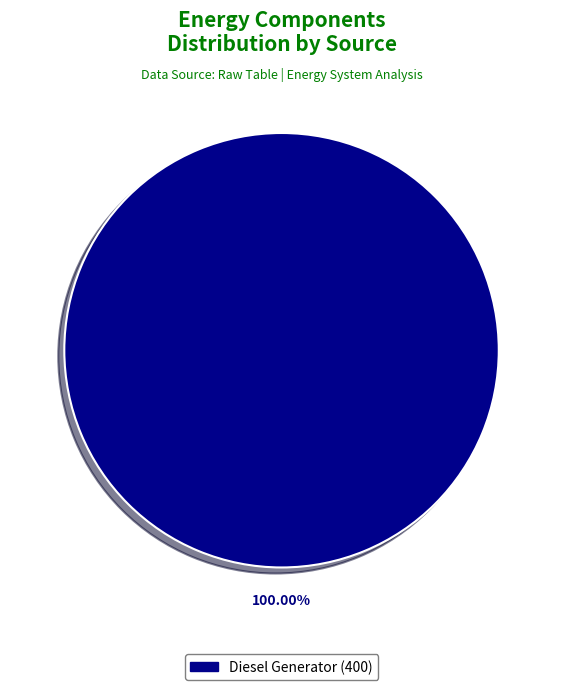

How many slices are in this pie chart?

1